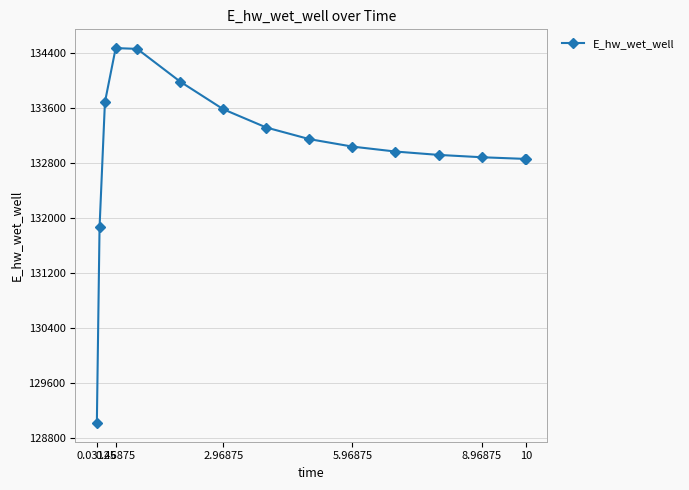

What is the difference between the second highest and second lowest values?

2601.3